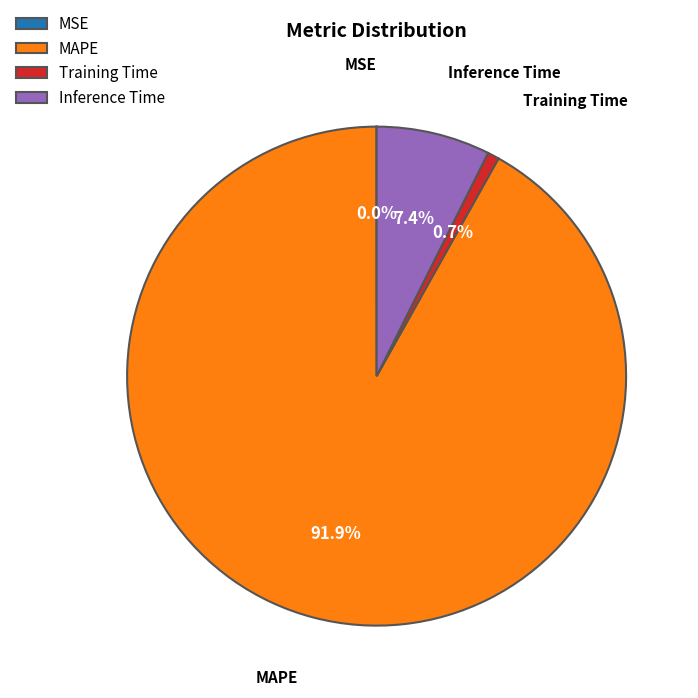

Is the sum of Training Time and MAPE greater than half?

Yes